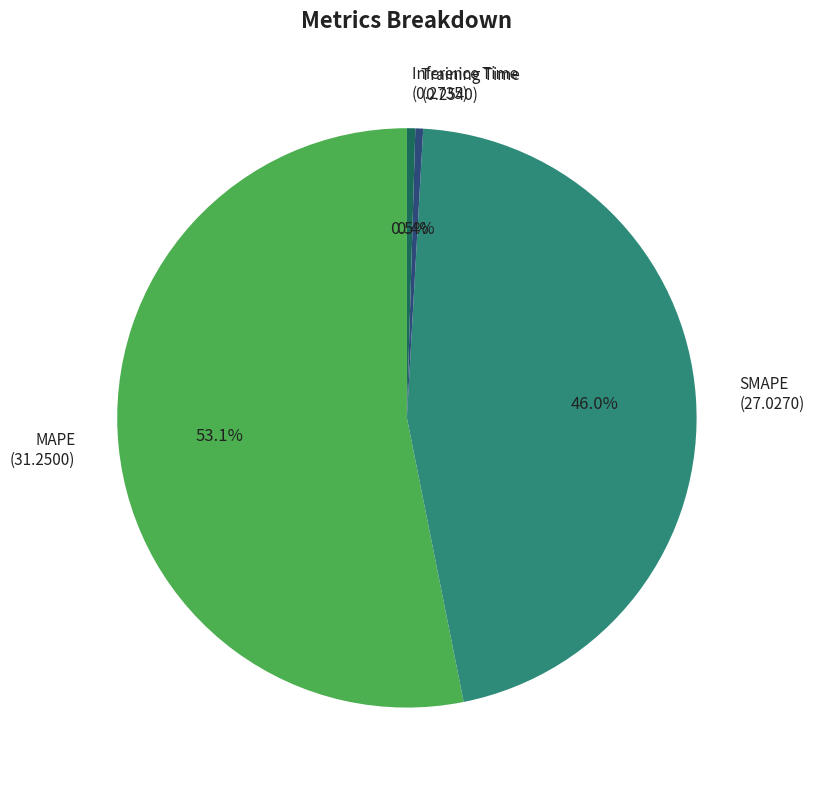

Which has a higher value, Training Time or SMAPE?

SMAPE